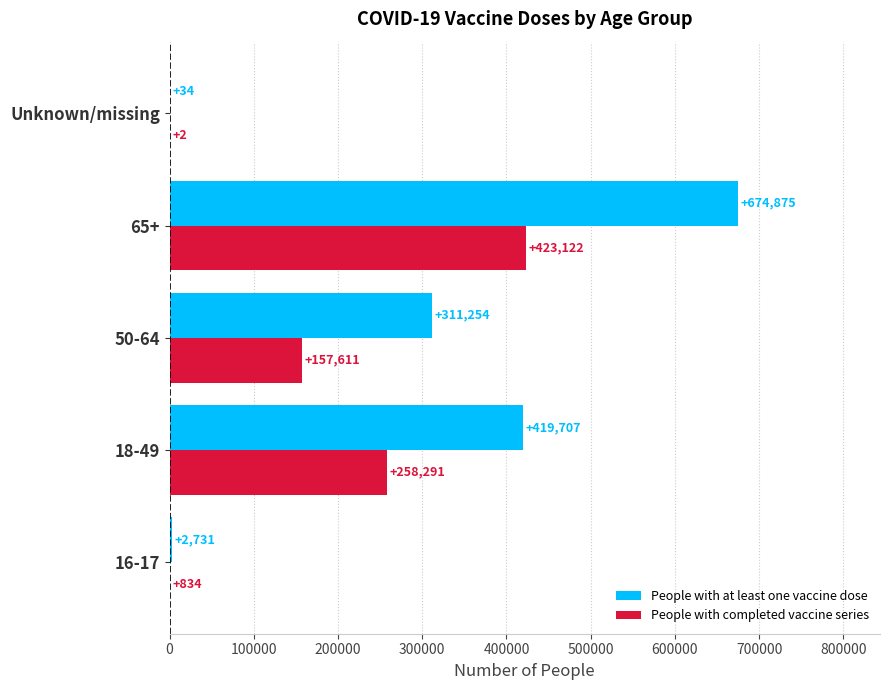

What is the total value across all series at 18-49?

677998